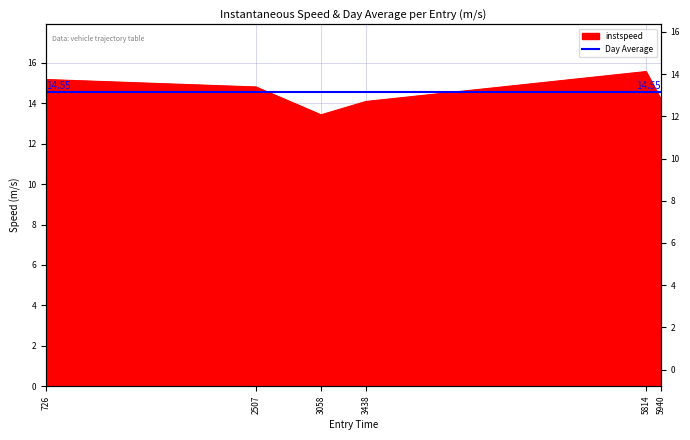

Rank the categories by value from lowest to highest.

3058.0, 3438.0, 5940.0, 2507.0, 726.0, 5814.0